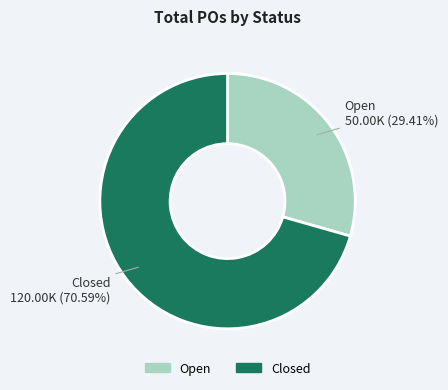

Is there any slice that represents more than half of the pie?

Yes